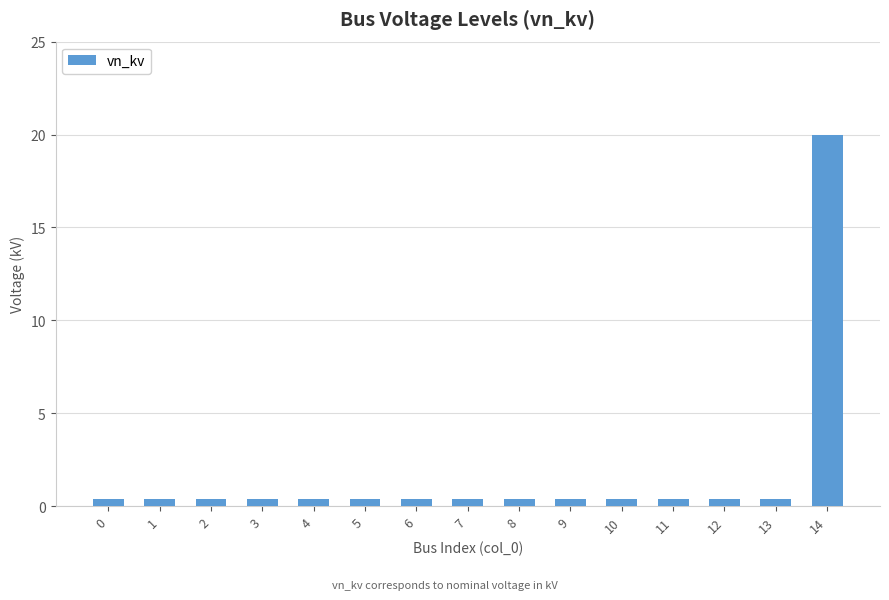

What is the difference between the maximum and minimum values?

19.6